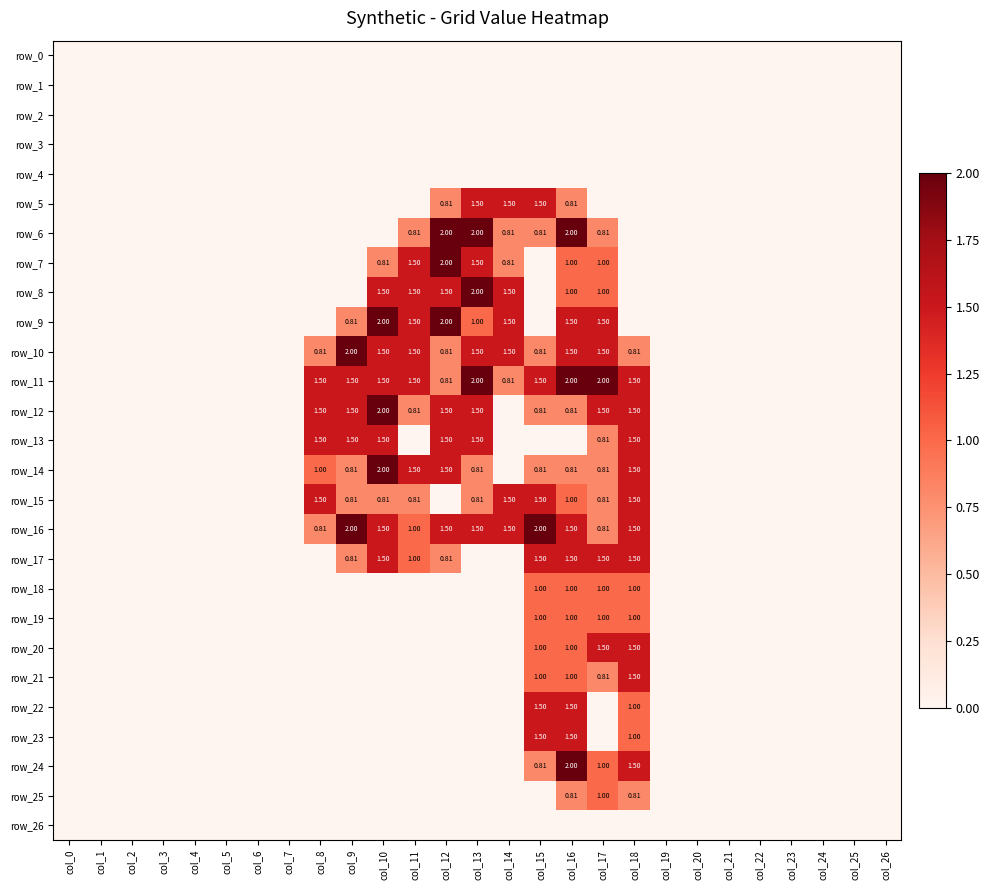

Reading left to right, what are all the values shown in this chart?

row_0: 0.0	0.0	0.0	0.0	0.0	0.0	0.0	0.0	0.0	0.0	0.0	0.0	0.0	0.0	0.0	0.0	0.0	0.0	0.0	0.0	0.0	0.0	0.0	0.0	0.0	0.0	0.0
row_1: 0.0	0.0	0.0	0.0	0.0	0.0	0.0	0.0	0.0	0.0	0.0	0.0	0.0	0.0	0.0	0.0	0.0	0.0	0.0	0.0	0.0	0.0	0.0	0.0	0.0	0.0	0.0
row_2: 0.0	0.0	0.0	0.0	0.0	0.0	0.0	0.0	0.0	0.0	0.0	0.0	0.0	0.0	0.0	0.0	0.0	0.0	0.0	0.0	0.0	0.0	0.0	0.0	0.0	0.0	0.0
row_3: 0.0	0.0	0.0	0.0	0.0	0.0	0.0	0.0	0.0	0.0	0.0	0.0	0.0	0.0	0.0	0.0	0.0	0.0	0.0	0.0	0.0	0.0	0.0	0.0	0.0	0.0	0.0
row_4: 0.0	0.0	0.0	0.0	0.0	0.0	0.0	0.0	0.0	0.0	0.0	0.0	0.0	0.0	0.0	0.0	0.0	0.0	0.0	0.0	0.0	0.0	0.0	0.0	0.0	0.0	0.0
row_5: 0.0	0.0	0.0	0.0	0.0	0.0	0.0	0.0	0.0	0.0	0.0	0.0	0.8	1.5	1.5	1.5	0.8	0.0	0.0	0.0	0.0	0.0	0.0	0.0	0.0	0.0	0.0
row_6: 0.0	0.0	0.0	0.0	0.0	0.0	0.0	0.0	0.0	0.0	0.0	0.8	2.0	2.0	0.8	0.8	2.0	0.8	0.0	0.0	0.0	0.0	0.0	0.0	0.0	0.0	0.0
row_7: 0.0	0.0	0.0	0.0	0.0	0.0	0.0	0.0	0.0	0.0	0.8	1.5	2.0	1.5	0.8	0.0	1.0	1.0	0.0	0.0	0.0	0.0	0.0	0.0	0.0	0.0	0.0
row_8: 0.0	0.0	0.0	0.0	0.0	0.0	0.0	0.0	0.0	0.0	1.5	1.5	1.5	2.0	1.5	0.0	1.0	1.0	0.0	0.0	0.0	0.0	0.0	0.0	0.0	0.0	0.0
row_9: 0.0	0.0	0.0	0.0	0.0	0.0	0.0	0.0	0.0	0.8	2.0	1.5	2.0	1.0	1.5	0.0	1.5	1.5	0.0	0.0	0.0	0.0	0.0	0.0	0.0	0.0	0.0
row_10: 0.0	0.0	0.0	0.0	0.0	0.0	0.0	0.0	0.8	2.0	1.5	1.5	0.8	1.5	1.5	0.8	1.5	1.5	0.8	0.0	0.0	0.0	0.0	0.0	0.0	0.0	0.0
row_11: 0.0	0.0	0.0	0.0	0.0	0.0	0.0	0.0	1.5	1.5	1.5	1.5	0.8	2.0	0.8	1.5	2.0	2.0	1.5	0.0	0.0	0.0	0.0	0.0	0.0	0.0	0.0
row_12: 0.0	0.0	0.0	0.0	0.0	0.0	0.0	0.0	1.5	1.5	2.0	0.8	1.5	1.5	0.0	0.8	0.8	1.5	1.5	0.0	0.0	0.0	0.0	0.0	0.0	0.0	0.0
row_13: 0.0	0.0	0.0	0.0	0.0	0.0	0.0	0.0	1.5	1.5	1.5	0.0	1.5	1.5	0.0	0.0	0.0	0.8	1.5	0.0	0.0	0.0	0.0	0.0	0.0	0.0	0.0
row_14: 0.0	0.0	0.0	0.0	0.0	0.0	0.0	0.0	1.0	0.8	2.0	1.5	1.5	0.8	0.0	0.8	0.8	0.8	1.5	0.0	0.0	0.0	0.0	0.0	0.0	0.0	0.0
row_15: 0.0	0.0	0.0	0.0	0.0	0.0	0.0	0.0	1.5	0.8	0.8	0.8	0.0	0.8	1.5	1.5	1.0	0.8	1.5	0.0	0.0	0.0	0.0	0.0	0.0	0.0	0.0
row_16: 0.0	0.0	0.0	0.0	0.0	0.0	0.0	0.0	0.8	2.0	1.5	1.0	1.5	1.5	1.5	2.0	1.5	0.8	1.5	0.0	0.0	0.0	0.0	0.0	0.0	0.0	0.0
row_17: 0.0	0.0	0.0	0.0	0.0	0.0	0.0	0.0	0.0	0.8	1.5	1.0	0.8	0.0	0.0	1.5	1.5	1.5	1.5	0.0	0.0	0.0	0.0	0.0	0.0	0.0	0.0
row_18: 0.0	0.0	0.0	0.0	0.0	0.0	0.0	0.0	0.0	0.0	0.0	0.0	0.0	0.0	0.0	1.0	1.0	1.0	1.0	0.0	0.0	0.0	0.0	0.0	0.0	0.0	0.0
row_19: 0.0	0.0	0.0	0.0	0.0	0.0	0.0	0.0	0.0	0.0	0.0	0.0	0.0	0.0	0.0	1.0	1.0	1.0	1.0	0.0	0.0	0.0	0.0	0.0	0.0	0.0	0.0
row_20: 0.0	0.0	0.0	0.0	0.0	0.0	0.0	0.0	0.0	0.0	0.0	0.0	0.0	0.0	0.0	1.0	1.0	1.5	1.5	0.0	0.0	0.0	0.0	0.0	0.0	0.0	0.0
row_21: 0.0	0.0	0.0	0.0	0.0	0.0	0.0	0.0	0.0	0.0	0.0	0.0	0.0	0.0	0.0	1.0	1.0	0.8	1.5	0.0	0.0	0.0	0.0	0.0	0.0	0.0	0.0
row_22: 0.0	0.0	0.0	0.0	0.0	0.0	0.0	0.0	0.0	0.0	0.0	0.0	0.0	0.0	0.0	1.5	1.5	0.0	1.0	0.0	0.0	0.0	0.0	0.0	0.0	0.0	0.0
row_23: 0.0	0.0	0.0	0.0	0.0	0.0	0.0	0.0	0.0	0.0	0.0	0.0	0.0	0.0	0.0	1.5	1.5	0.0	1.0	0.0	0.0	0.0	0.0	0.0	0.0	0.0	0.0
row_24: 0.0	0.0	0.0	0.0	0.0	0.0	0.0	0.0	0.0	0.0	0.0	0.0	0.0	0.0	0.0	0.8	2.0	1.0	1.5	0.0	0.0	0.0	0.0	0.0	0.0	0.0	0.0
row_25: 0.0	0.0	0.0	0.0	0.0	0.0	0.0	0.0	0.0	0.0	0.0	0.0	0.0	0.0	0.0	0.0	0.8	1.0	0.8	0.0	0.0	0.0	0.0	0.0	0.0	0.0	0.0
row_26: 0.0	0.0	0.0	0.0	0.0	0.0	0.0	0.0	0.0	0.0	0.0	0.0	0.0	0.0	0.0	0.0	0.0	0.0	0.0	0.0	0.0	0.0	0.0	0.0	0.0	0.0	0.0